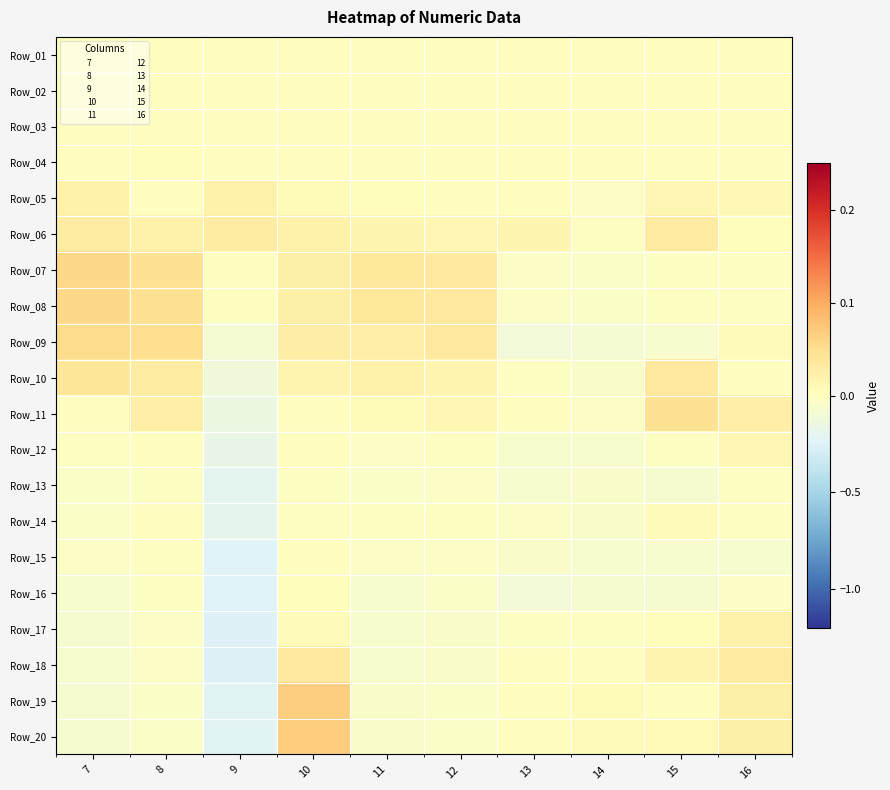

How many series are shown in this chart?

20